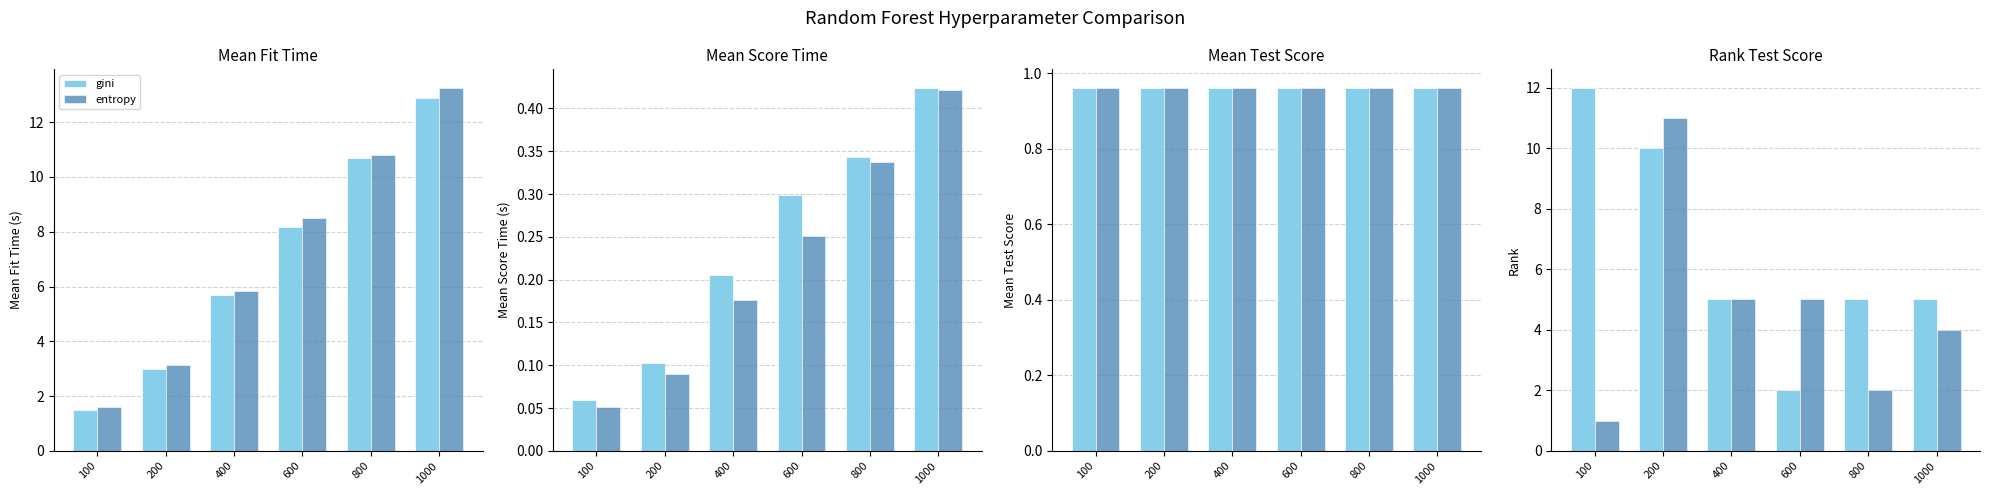

Does the chart contain any negative values?

No